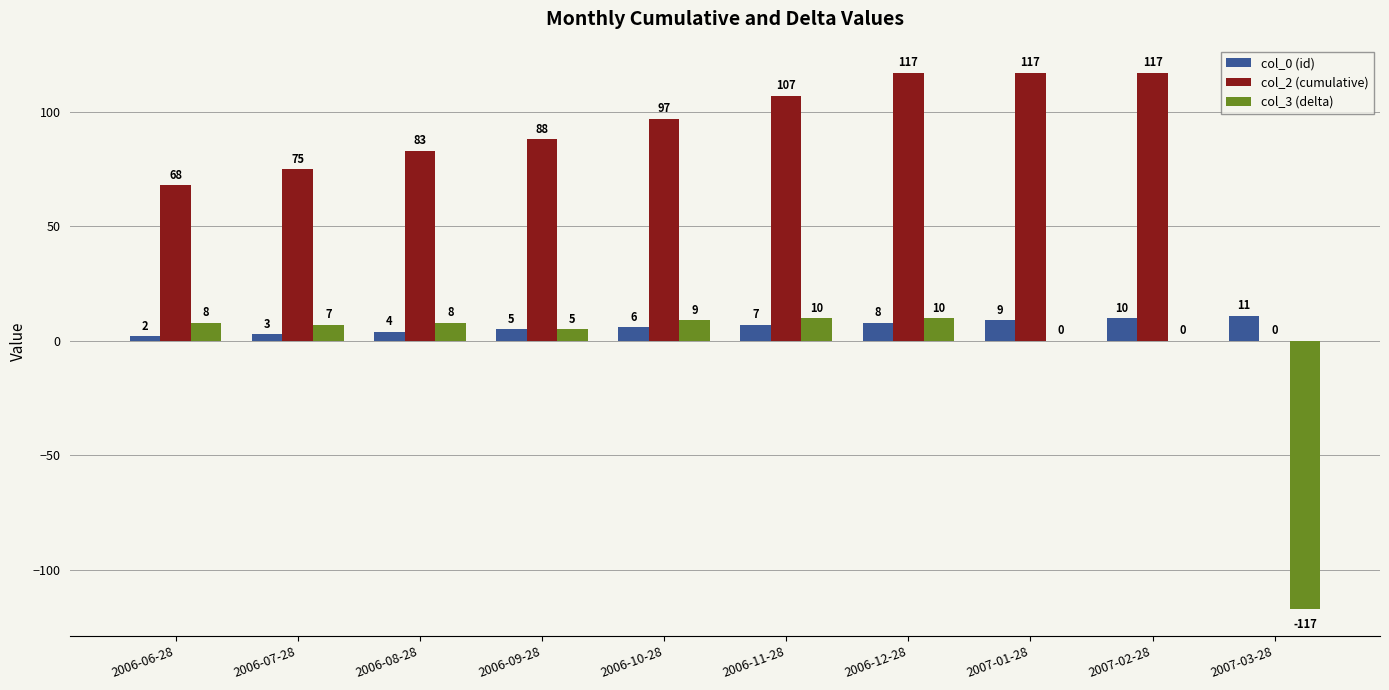

Is it true that col_2 (cumulative) equals 107 at 2006-11-28?

True